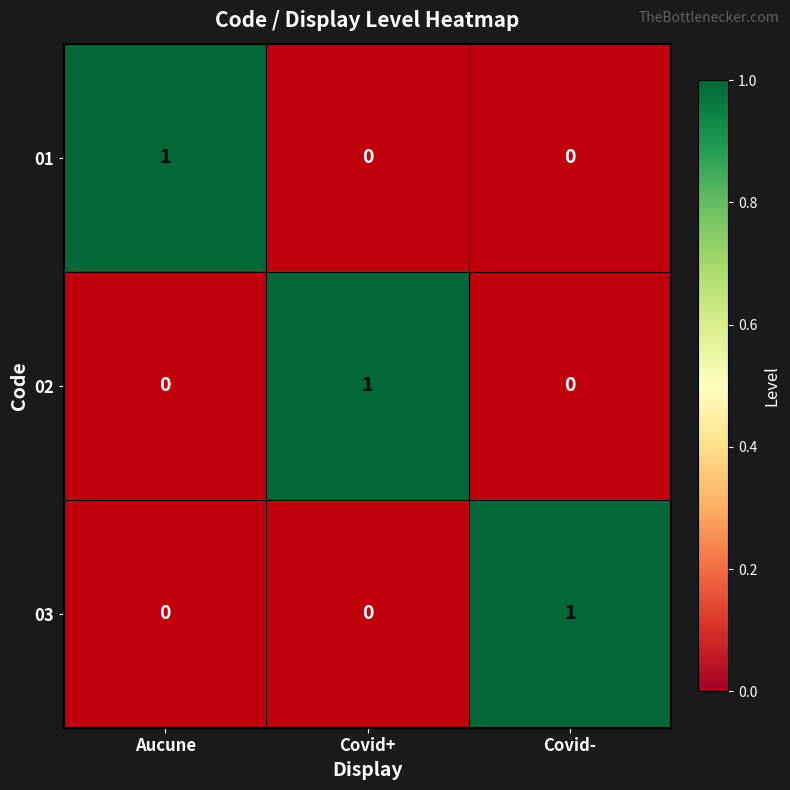

At Aucune, list the series in order from largest to smallest.

01, 02, 03